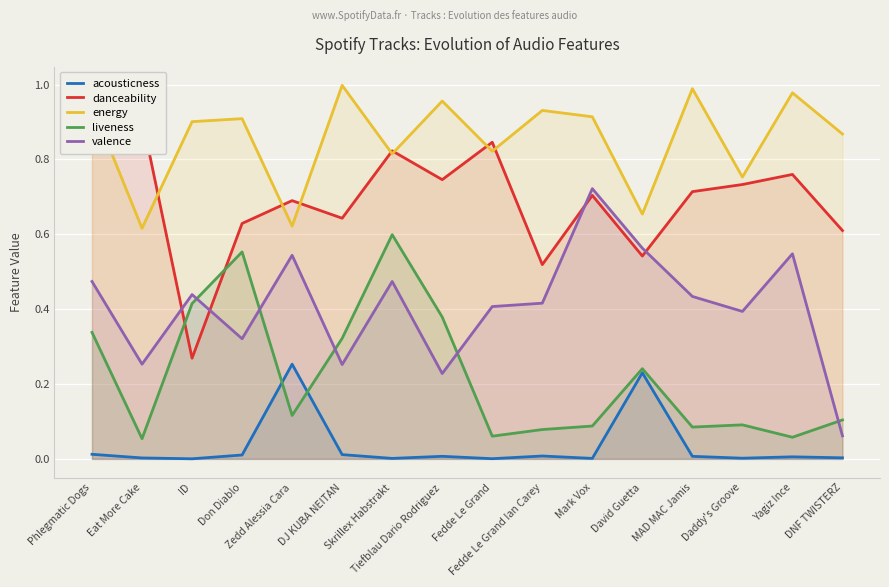

What is the difference between the maximum and minimum values in the valence series?

0.7